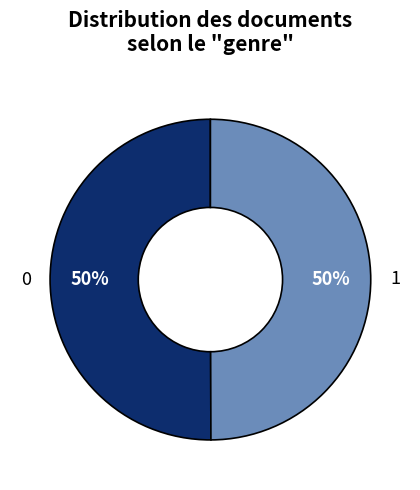

Count the number of slices in the pie.

2